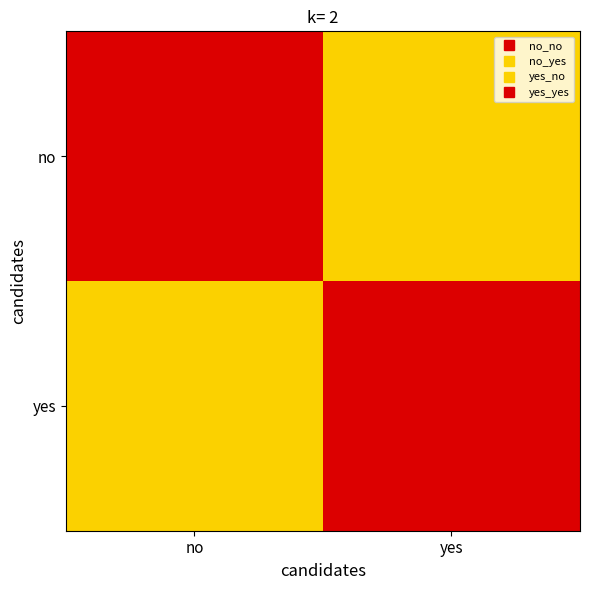

Which category has the highest value across all series?

no